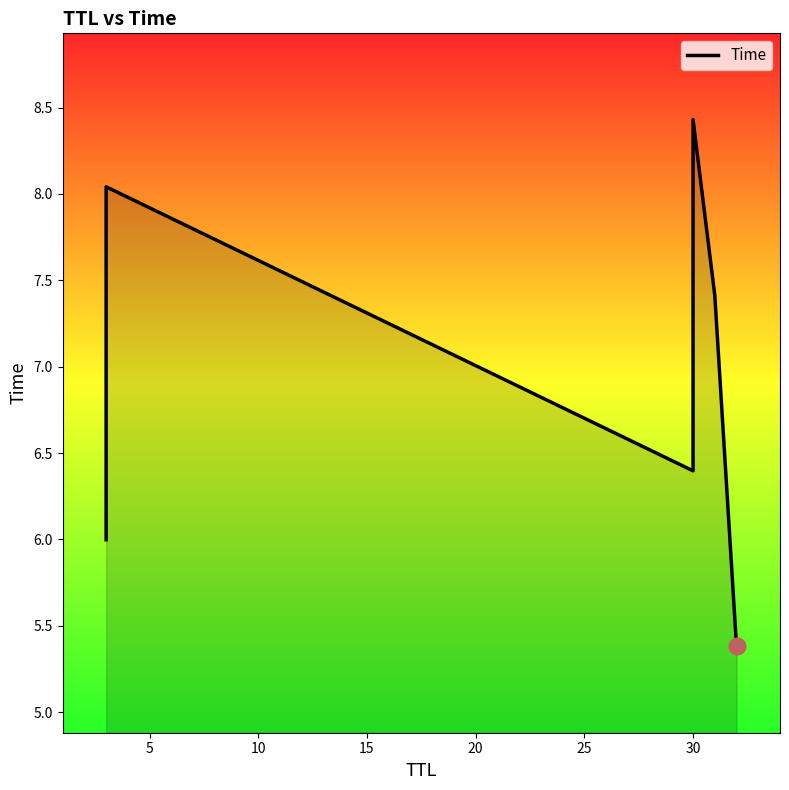

What is the value of the 6th point from the left?

5.4